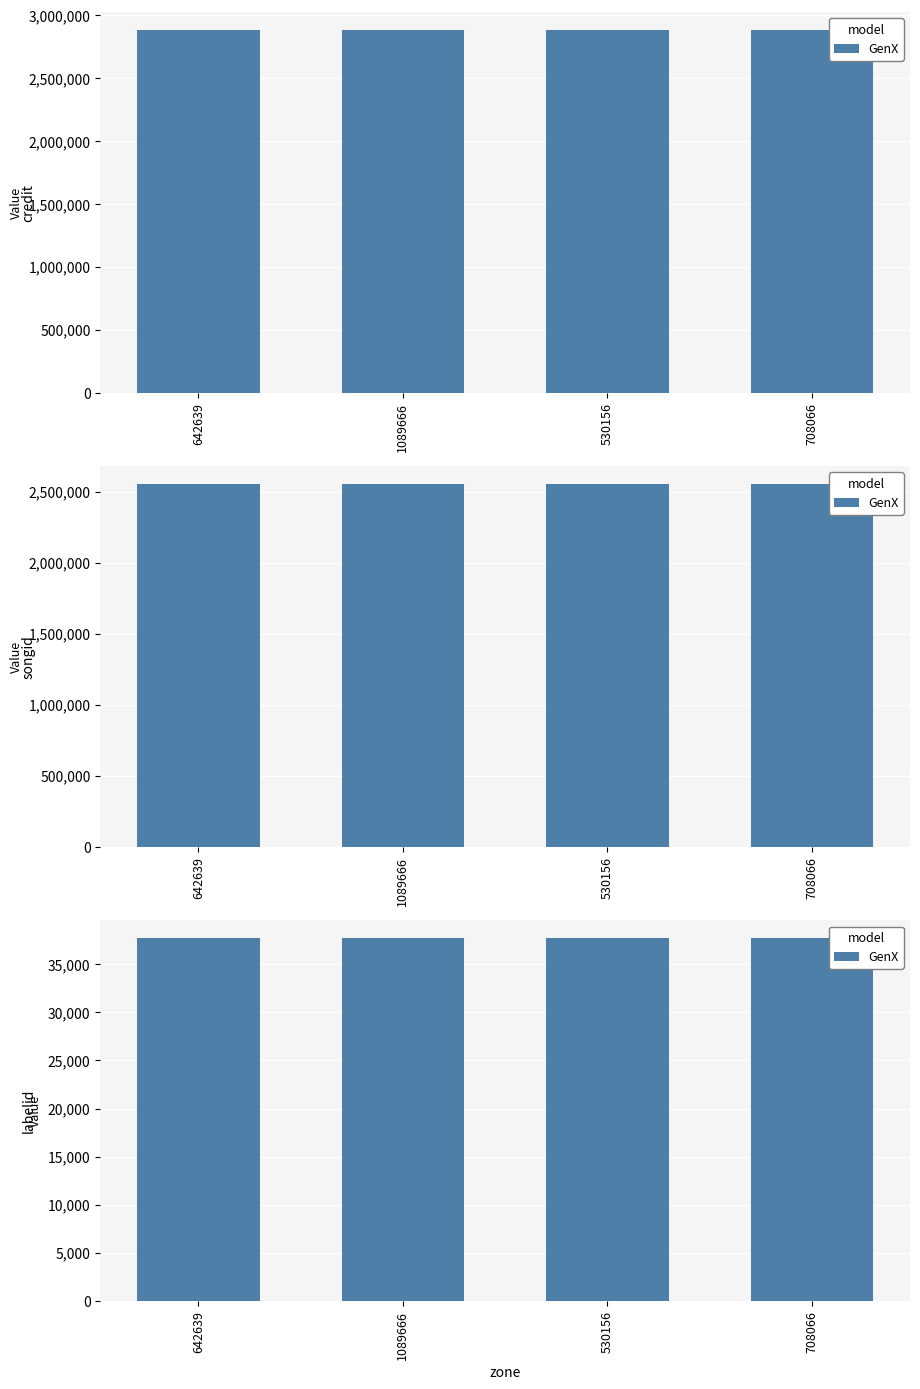

Reading left to right, transcribe all the data shown in this chart.

credit: 2878470	2878470	2878470	2878470
songid: 2550837	2550837	2550837	2550837
labelid: 37680	37680	37680	37680